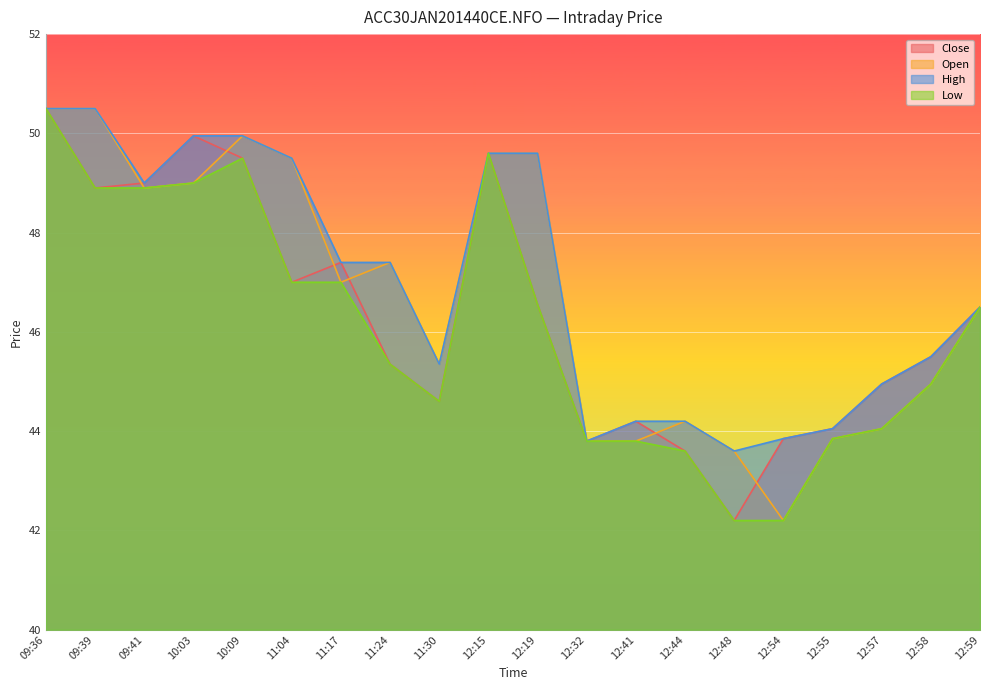

Which has a higher value, 12:54 or 10:09?

10:09